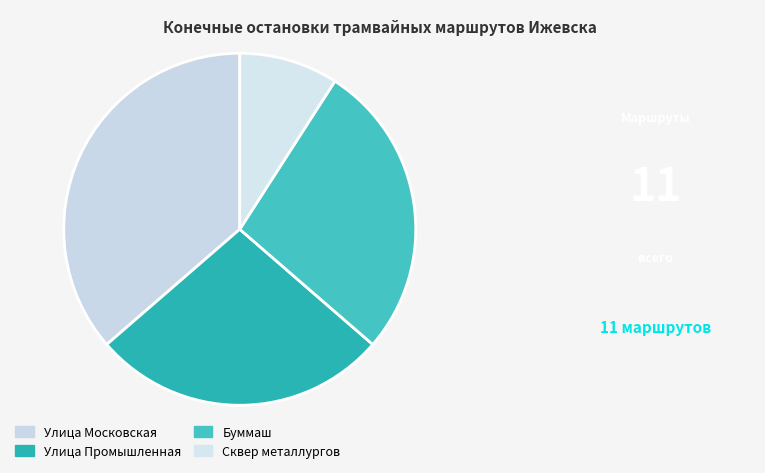

How many slices are in this pie chart?

4